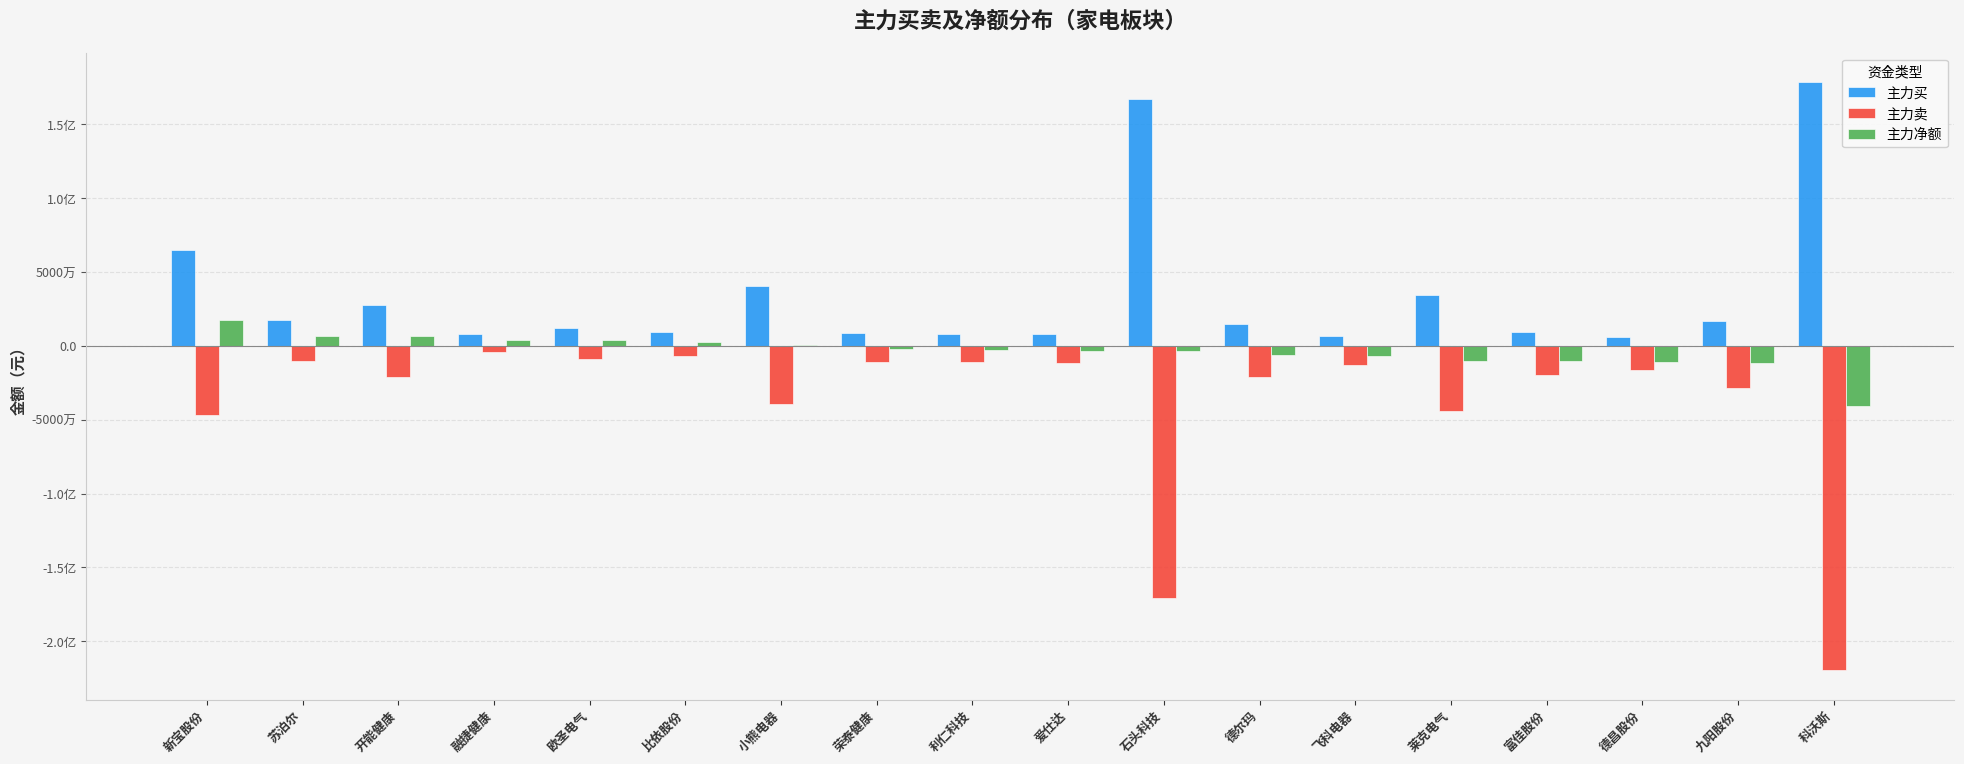

Reading left to right, list all the values displayed in this chart.

主力买: 新宝股份=64587588	苏泊尔=17213798	开能健康=27345433	融捷健康=7771723	欧圣电气=12361563	比依股份=9077875	小熊电器=40217355	荣泰健康=8742596	利仁科技=8123323	爱仕达=7761805	石头科技=166855079	德尔玛=14990837	飞科电器=6378267	莱克电气=34371692	富佳股份=9371699	德昌股份=5947708	九阳股份=16894758	科沃斯=178606000
主力卖: 新宝股份=-46880704	苏泊尔=-10479002	开能健康=-20802958	融捷健康=-3902202	欧圣电气=-8629031	比依股份=-6546891	小熊电器=-39618762	荣泰健康=-10895443	利仁科技=-10985169	爱仕达=-11345622	石头科技=-170687899	德尔玛=-21400979	飞科电器=-13215776	莱克电气=-44353443	富佳股份=-19510360	德昌股份=-16691778	九阳股份=-28852620	科沃斯=-219641861
主力净额: 新宝股份=17706884	苏泊尔=6734796	开能健康=6542475	融捷健康=3869521	欧圣电气=3732532	比依股份=2530984	小熊电器=598593	荣泰健康=-2152847	利仁科技=-2861846	爱仕达=-3583817	石头科技=-3832820	德尔玛=-6410142	飞科电器=-6837509	莱克电气=-9981751	富佳股份=-10138661	德昌股份=-10744070	九阳股份=-11957862	科沃斯=-41035861